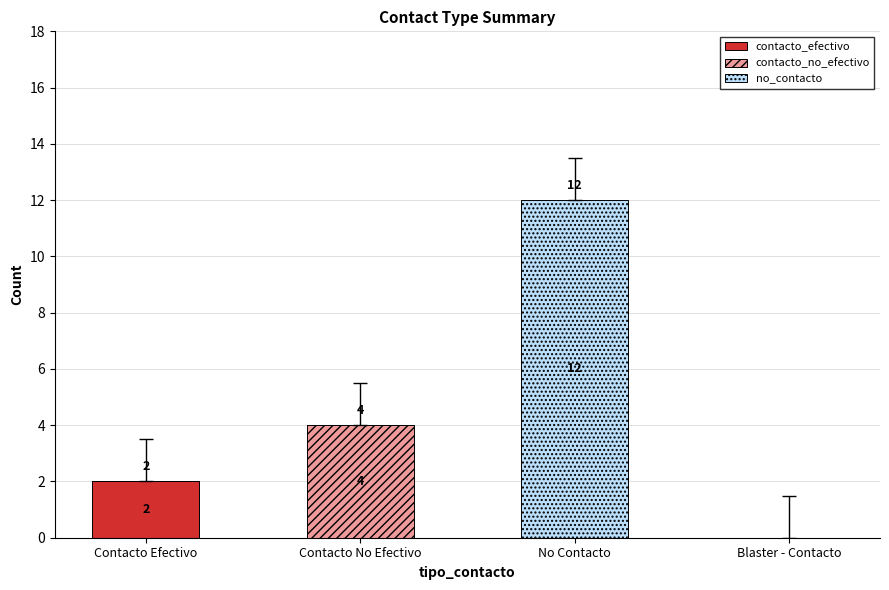

At which label does contacto_efectivo reach its peak?

Contacto Efectivo